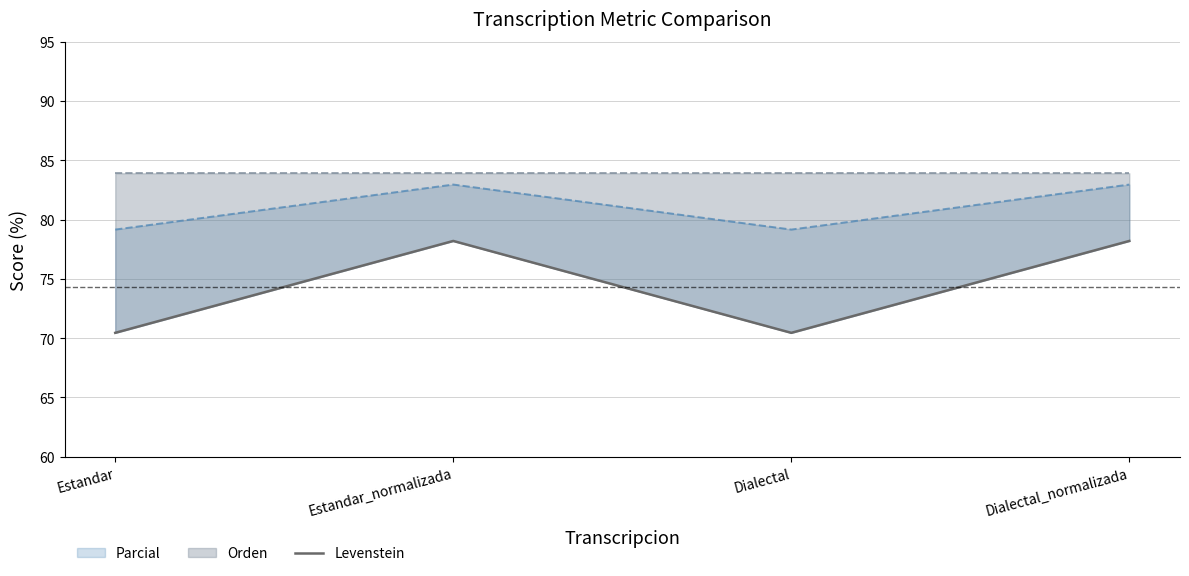

What is the minimum value shown in the chart?

70.5